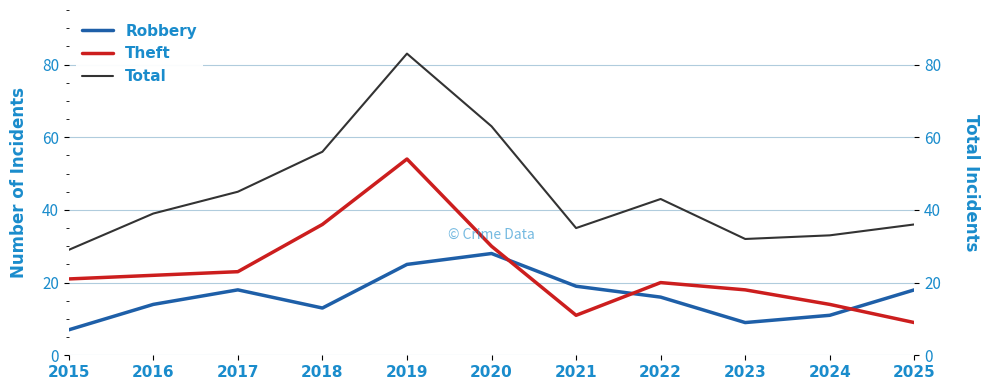

True or false: Theft has a value of 16 at 2021.

False